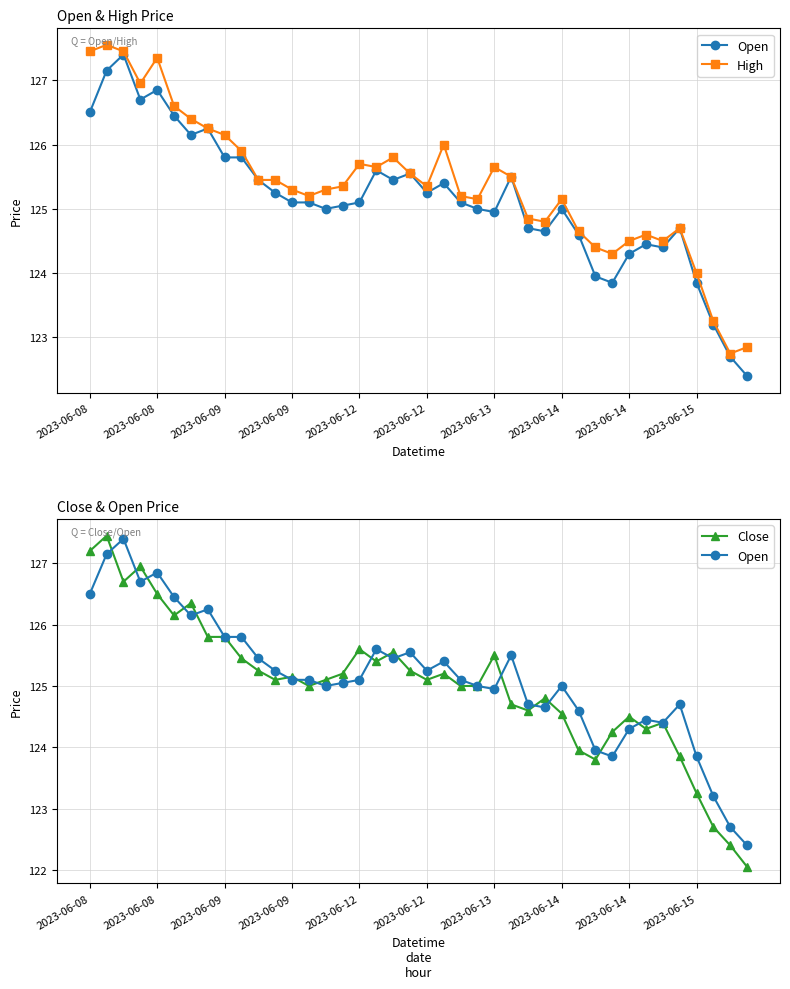

List the series in order of their overall mean, lowest first.

Close, Open, High